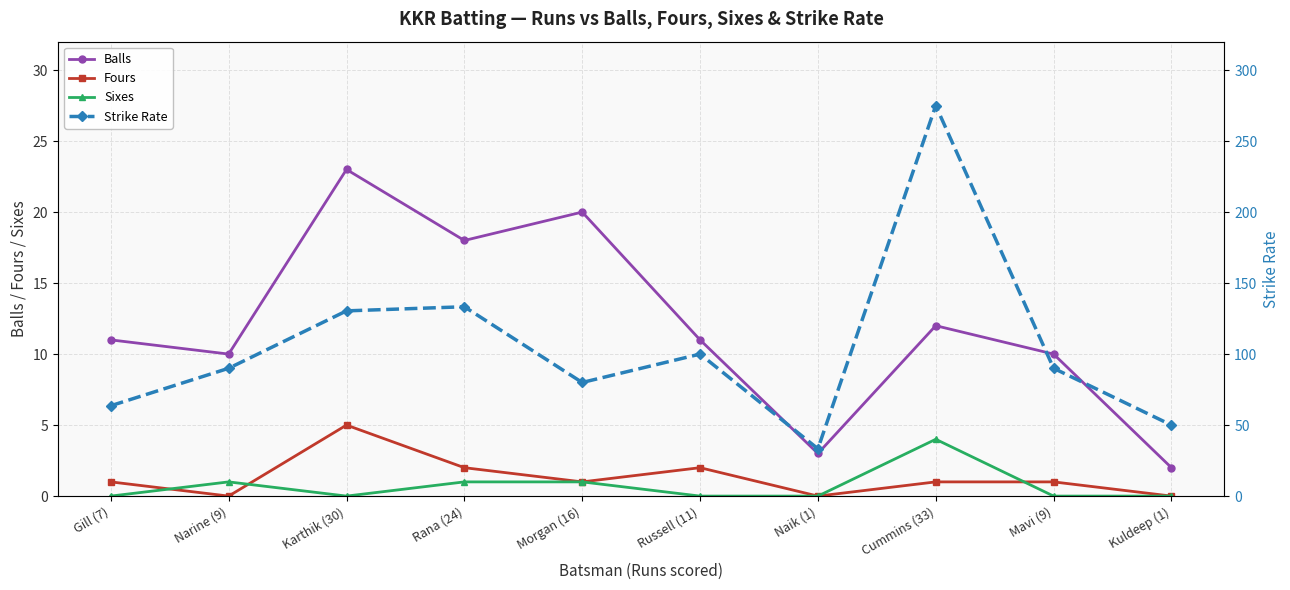

Is the value of Strike Rate at Morgan (16) greater than the value of Fours at Morgan (16)?

Yes